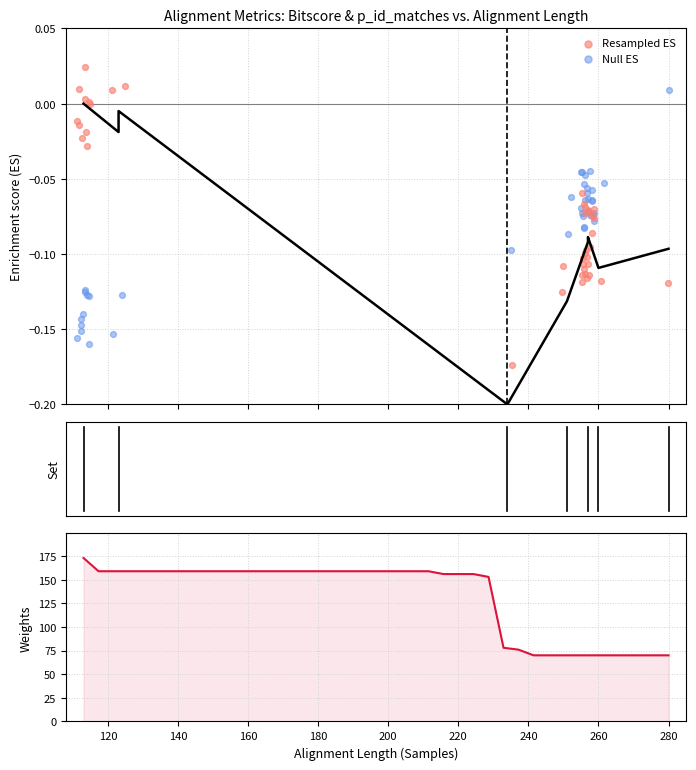

At how many categories does at least one series exceed 62?

40